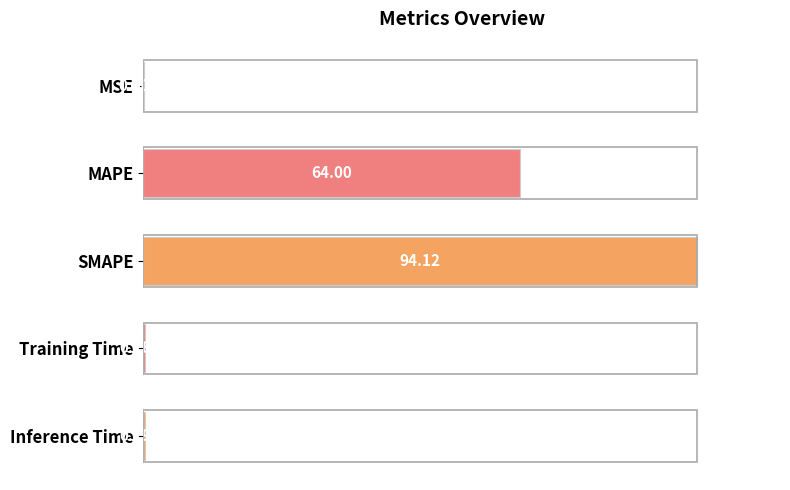

Where is the data nearest to the value 50?

MAPE